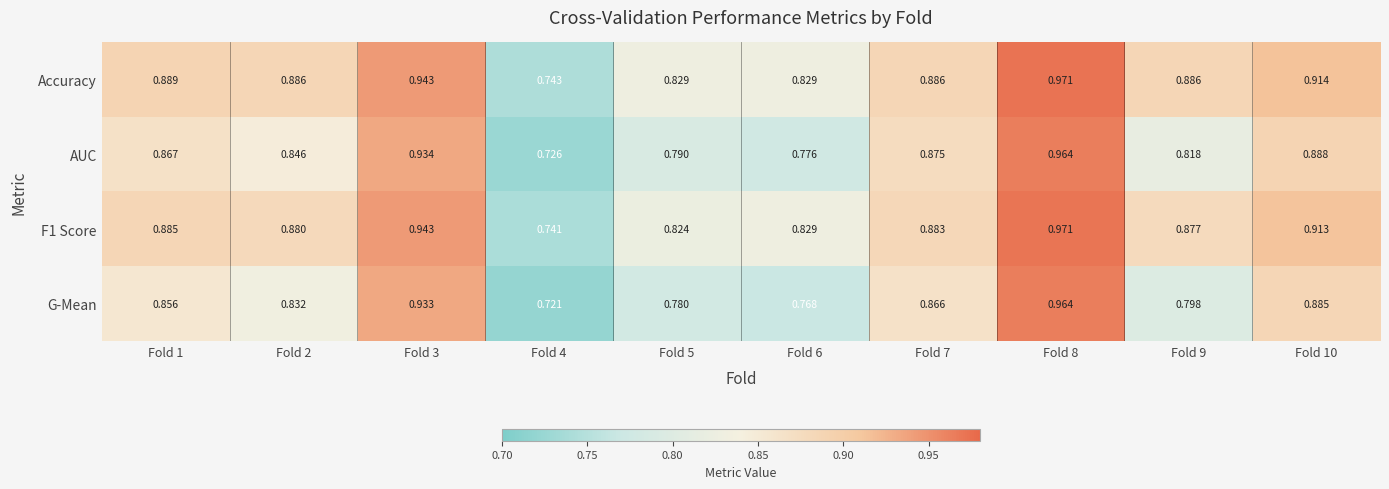

Between Fold 2 and Fold 3, which series saw the biggest shift?

G-Mean